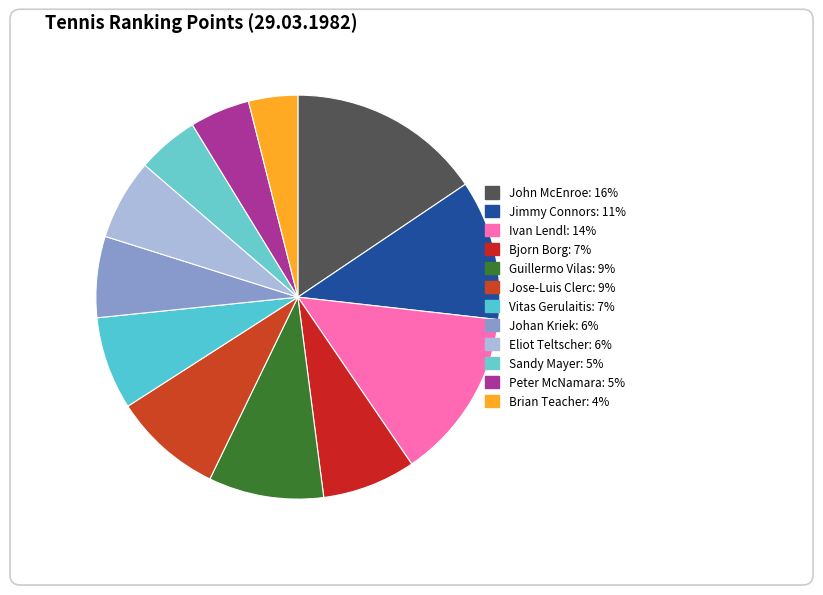

Do Sandy Mayer and John McEnroe together represent more than half of the pie?

No